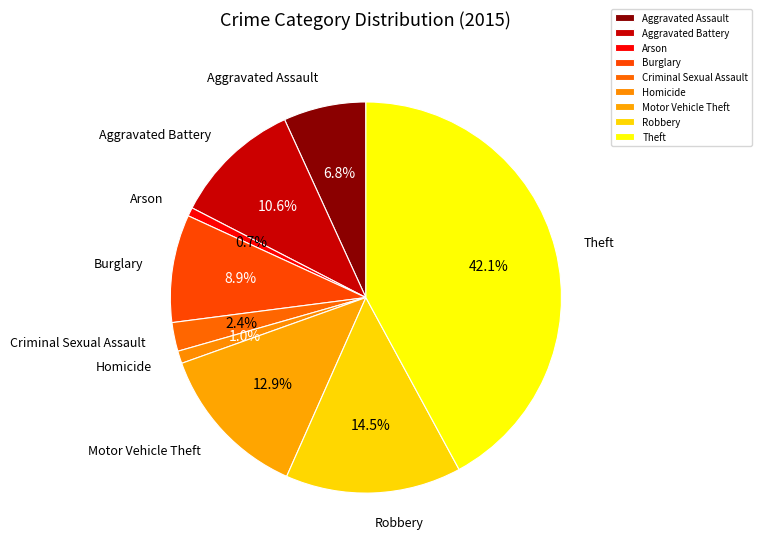

Combined, do Arson and Burglary account for over 50%?

No